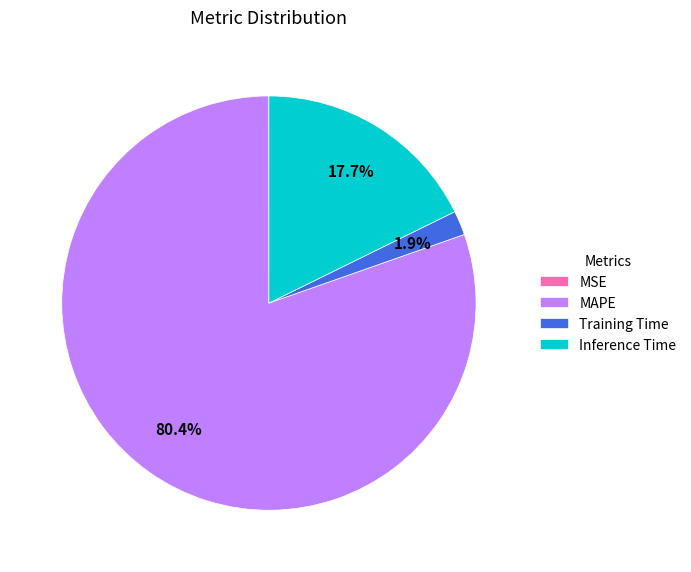

Does Inference Time represent more than half of the total?

No